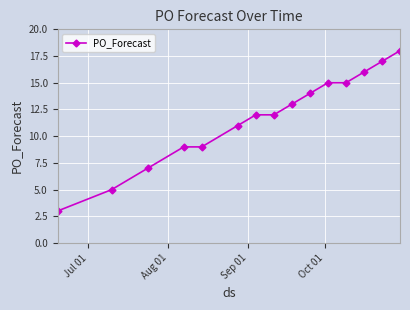

How many lines are shown in the chart?

1